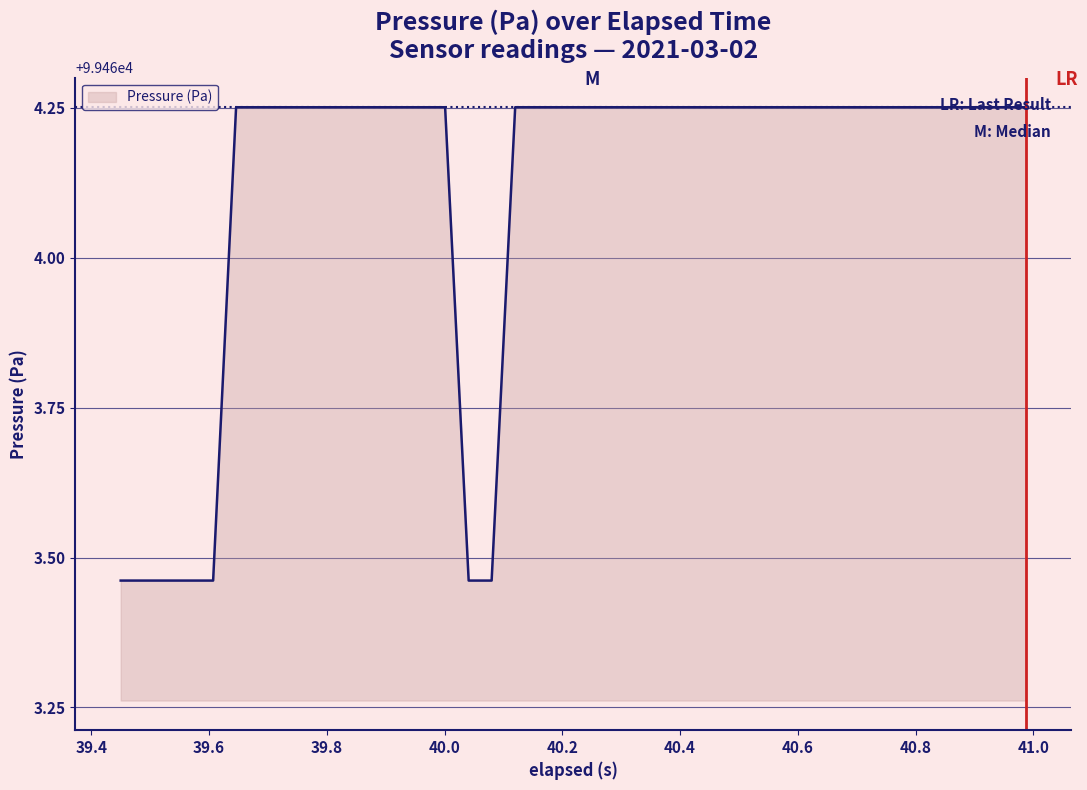

What is the difference between the maximum and minimum values?

0.8